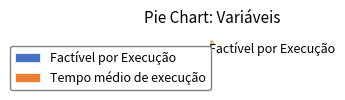

Is it true that Factível por Execução is 1% of the pie?

False